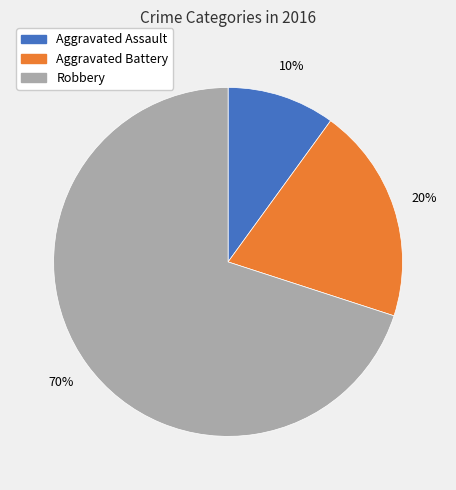

To the nearest percent, what portion does Robbery represent?

70%